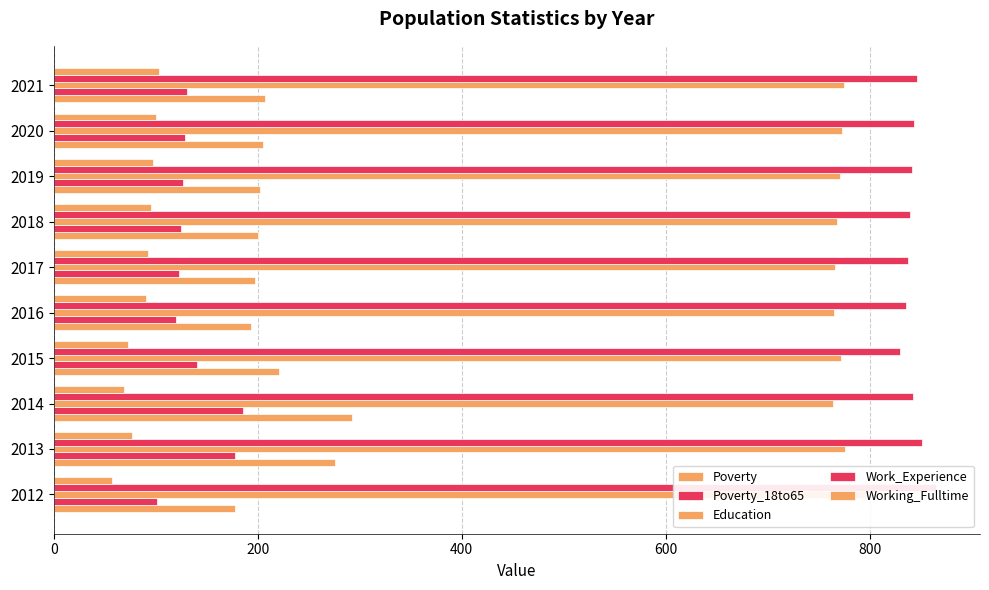

Which series has the largest range (max minus min)?

Poverty